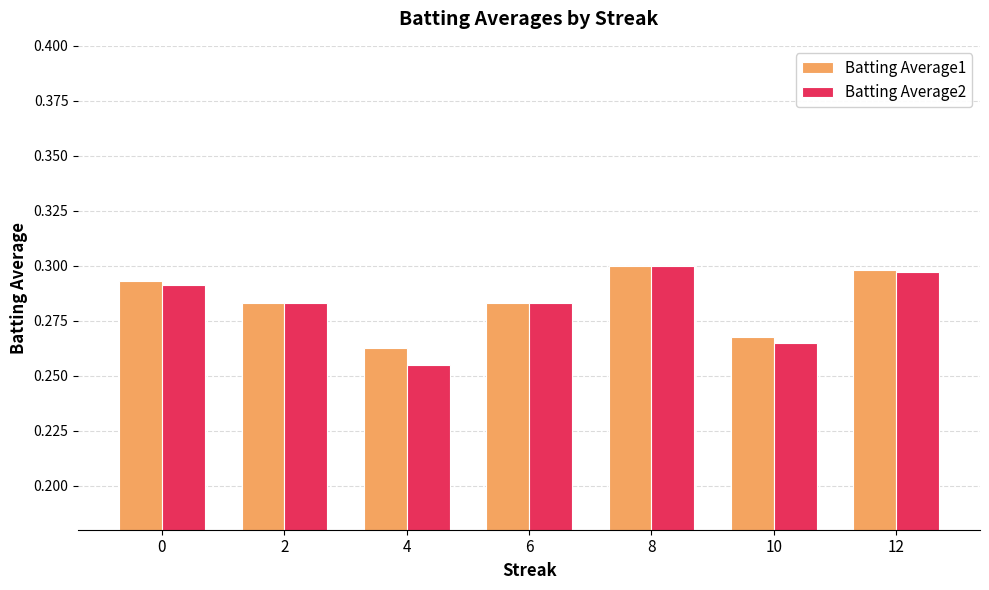

Which series changed the most between 6 and 12?

Batting Average1